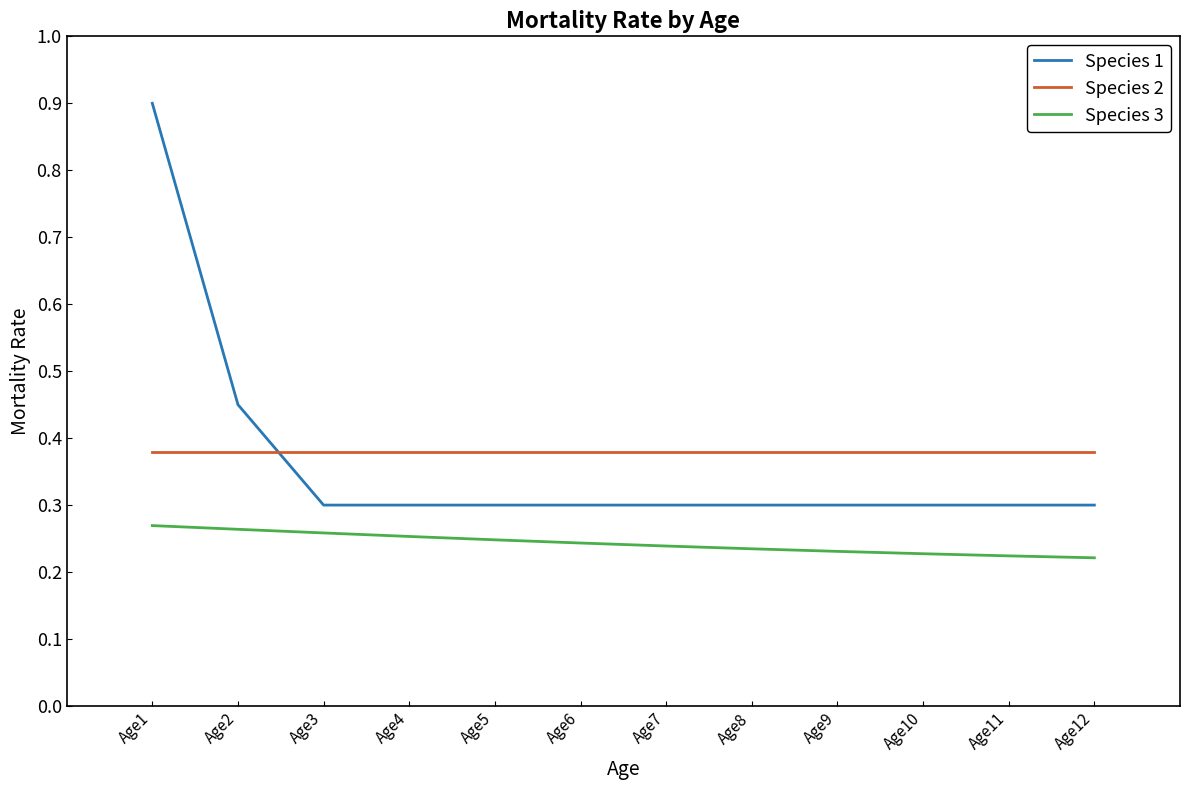

What is the spread (max minus min) of values at Age5?

0.1